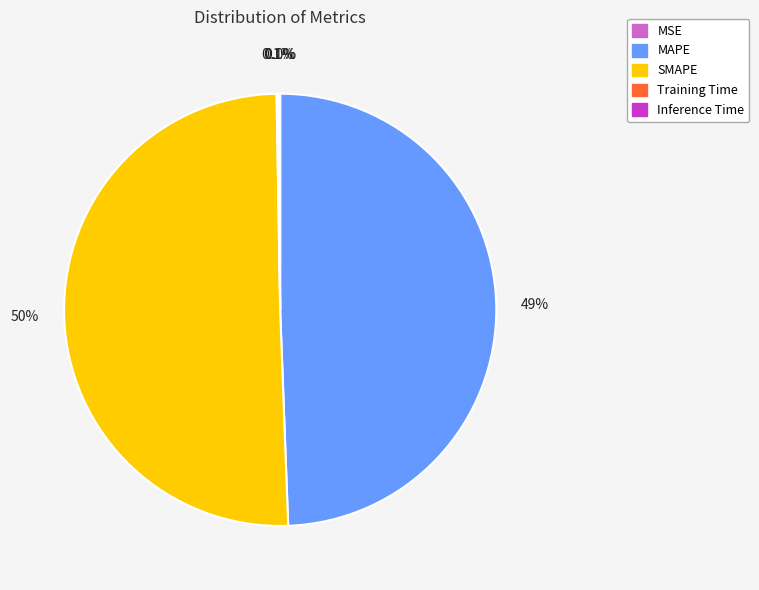

Which slice represents more than half of the pie?

SMAPE